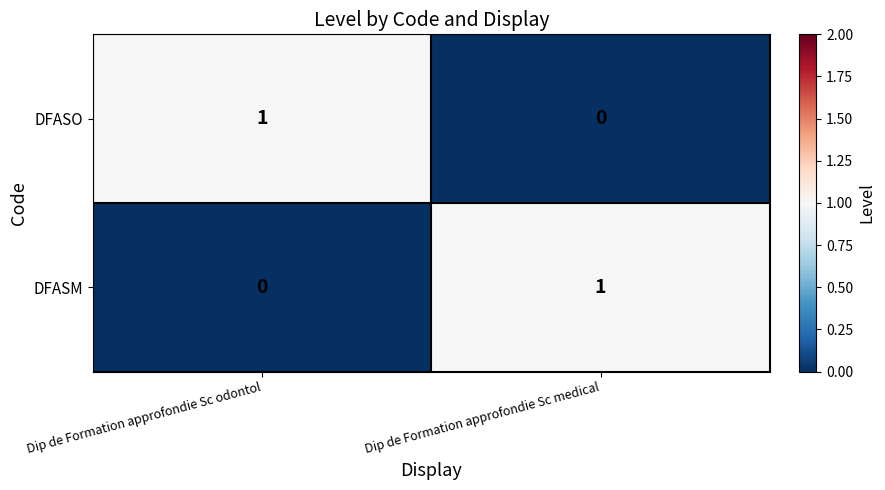

Where is DFASO nearest to the value 0?

Dip de Formation approfondie Sc medical